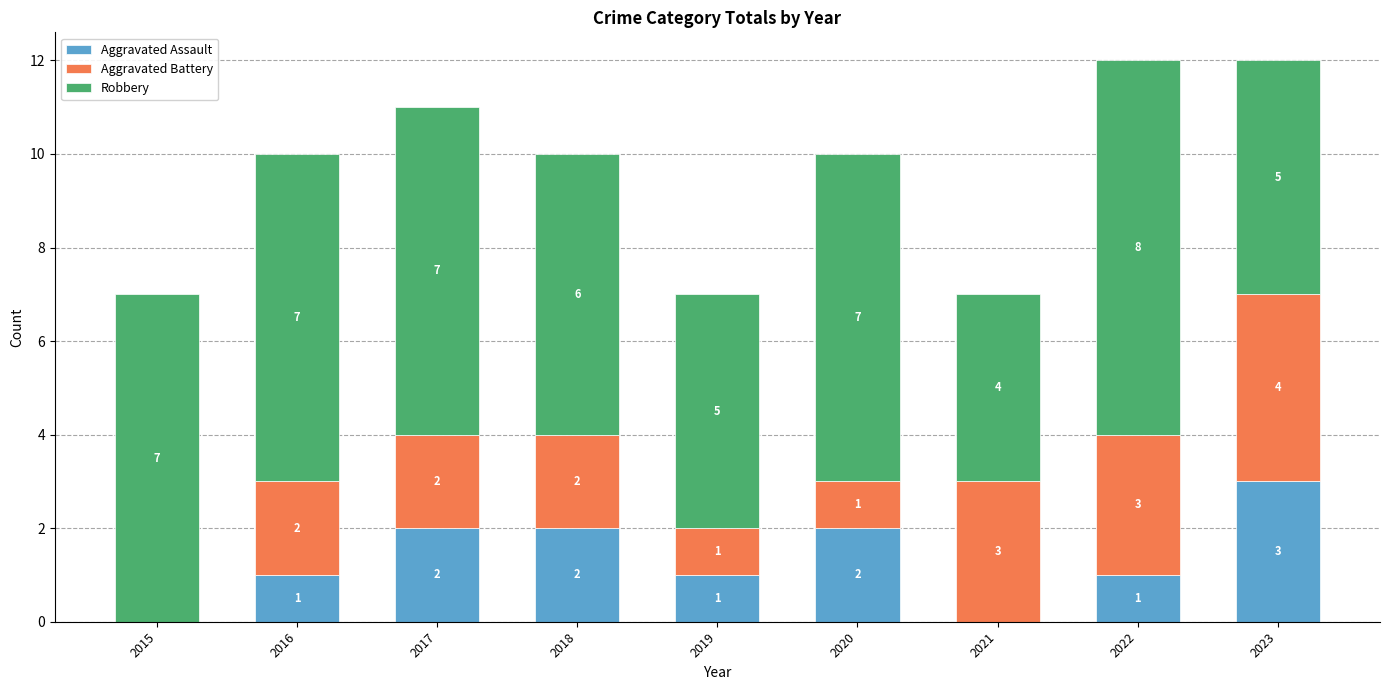

What is the maximum value for Aggravated Assault?

3